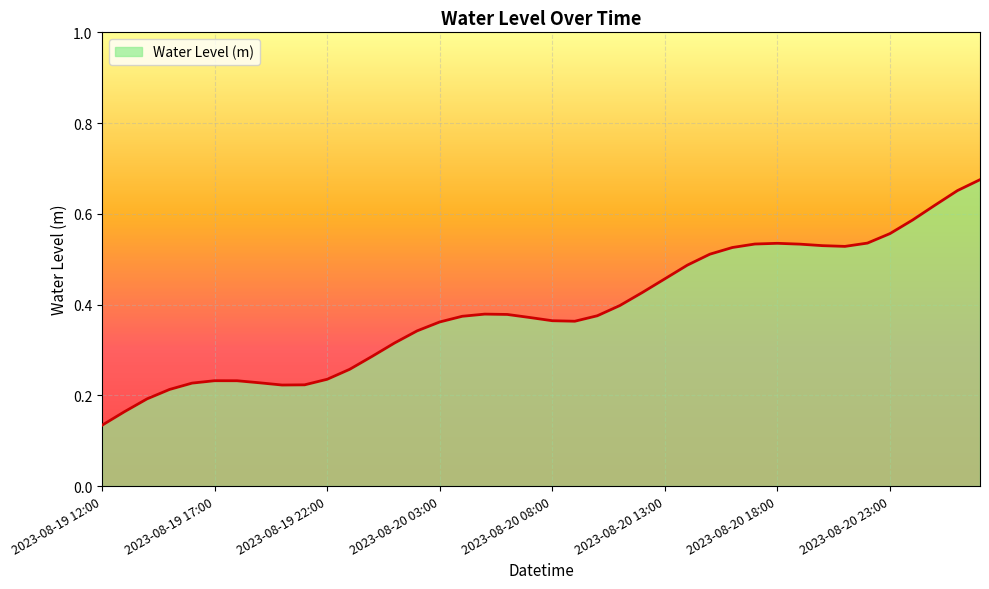

At which category does the data reach its first local peak?

2023-08-19 17:00